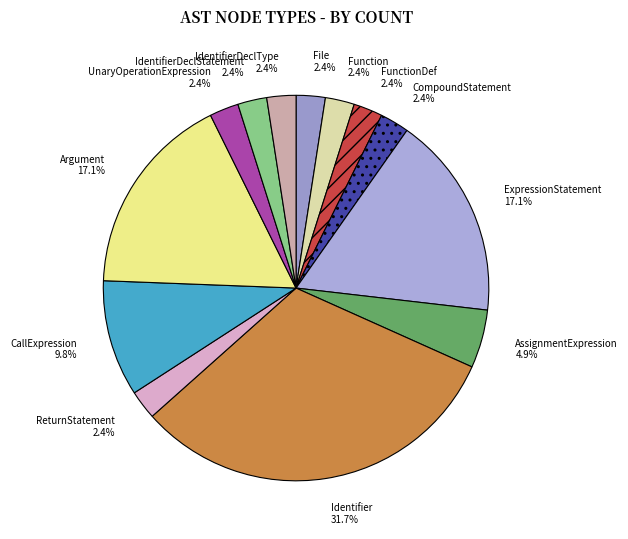

What percentage is the AssignmentExpression slice, to the nearest percent?

5%